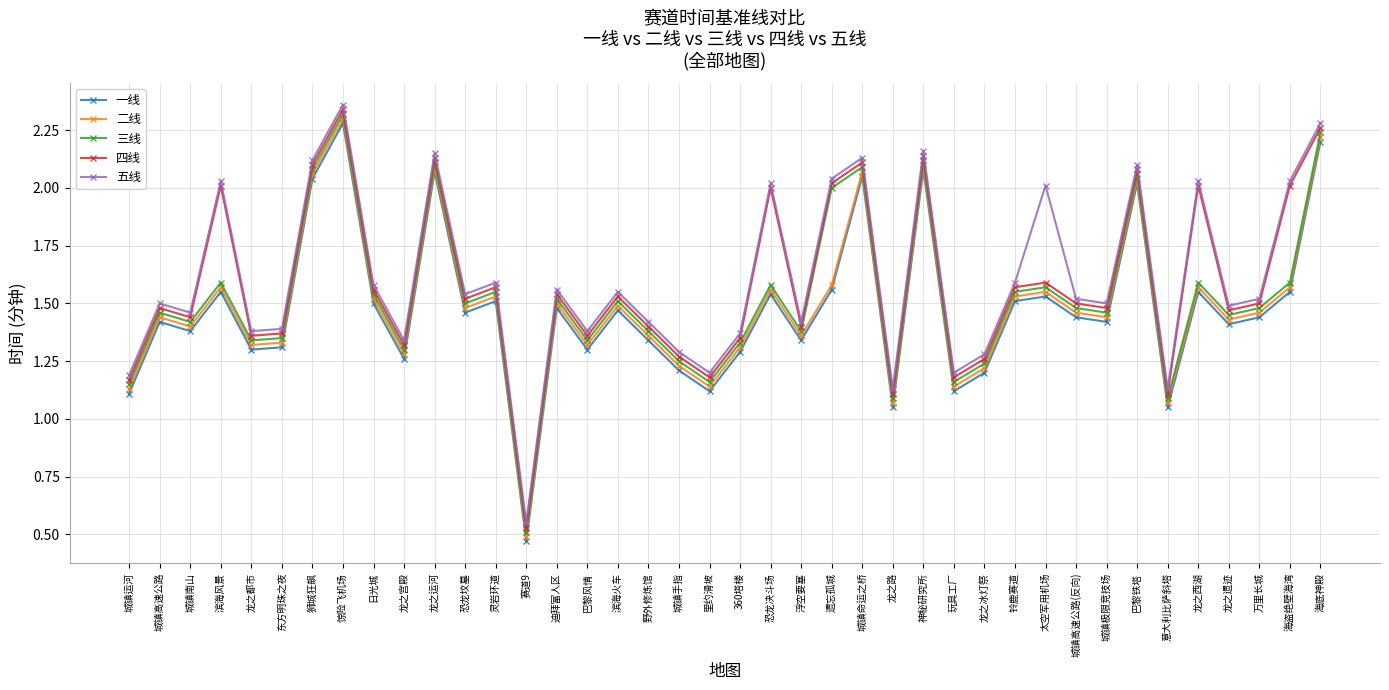

At which label does 二线 first exceed 1?

城镇运河